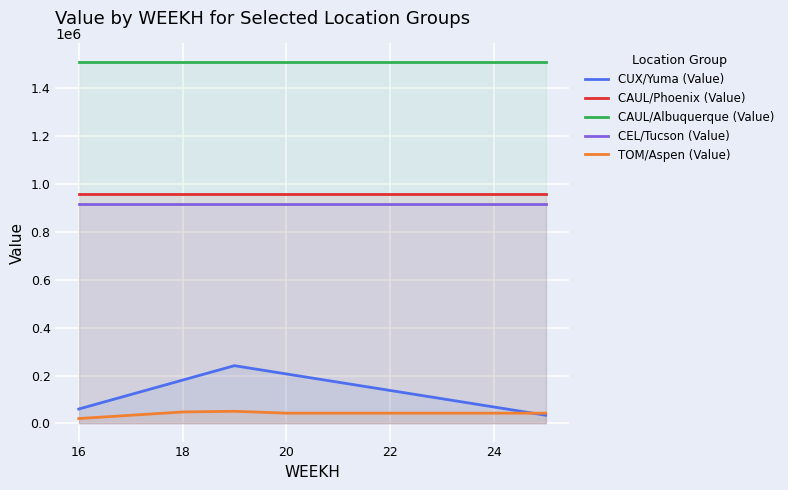

Reading right to left, transcribe all the data shown in this chart.

CUX/Yuma (Value): 34503.9	69007.8	103511.7	138015.6	172519.5	207023.4	241527.3	181145.5	120763.6	60381.8
CAUL/Phoenix (Value): 960000.0	960000.0	960000.0	960000.0	960000.0	960000.0	960000.0	960000.0	960000.0	960000.0
CAUL/Albuquerque (Value): 1512000.0	1512000.0	1512000.0	1512000.0	1512000.0	1512000.0	1512000.0	1512000.0	1512000.0	1512000.0
CEL/Tucson (Value): 915000.0	915000.0	915000.0	915000.0	915000.0	915000.0	915000.0	915000.0	915000.0	915000.0
TOM/Aspen (Value): 43200.0	43200.0	43200.0	43200.0	43200.0	43200.0	51054.6	48109.1	34363.6	20618.2